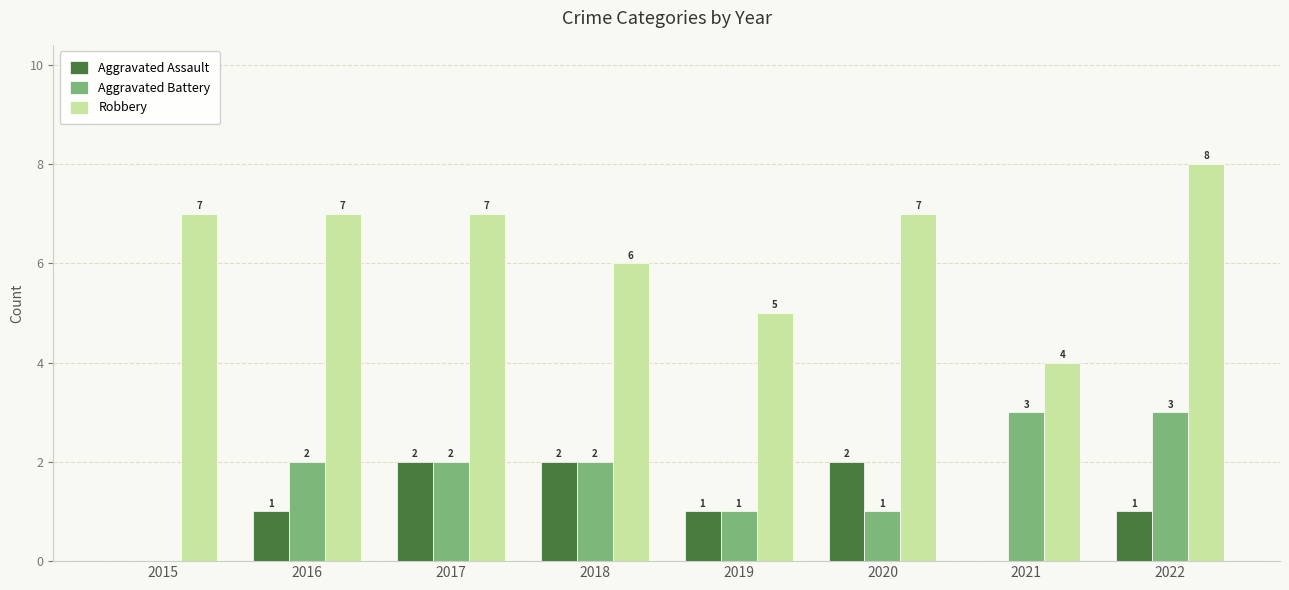

What are all the series names shown in the legend?

Aggravated Assault, Aggravated Battery, Robbery